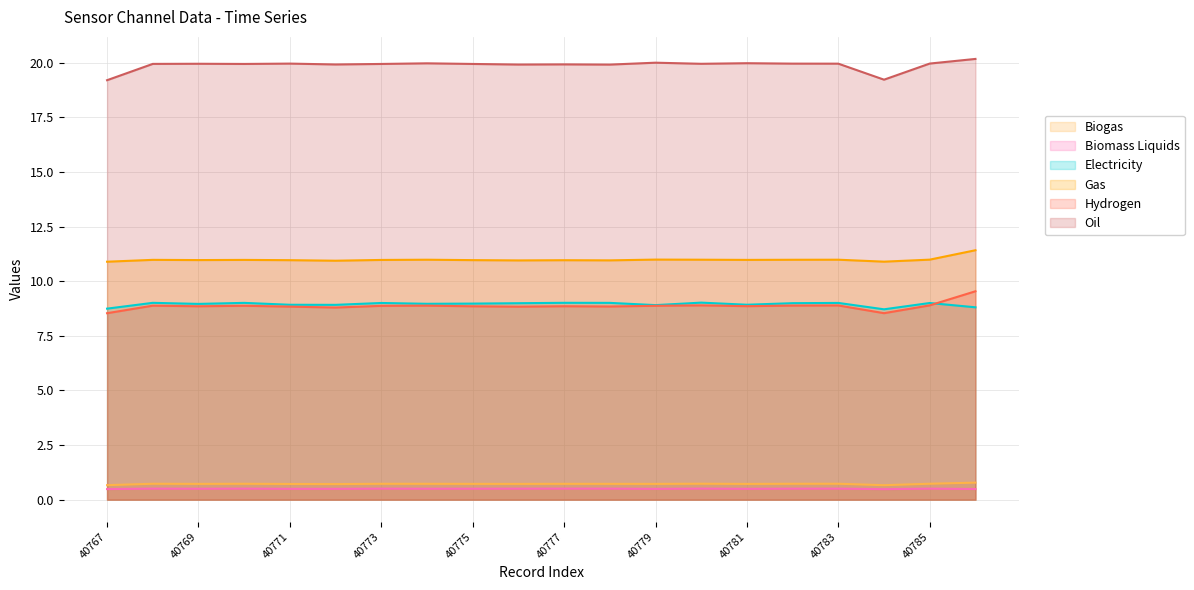

True or false: Biogas and Gas cross at least once.

False